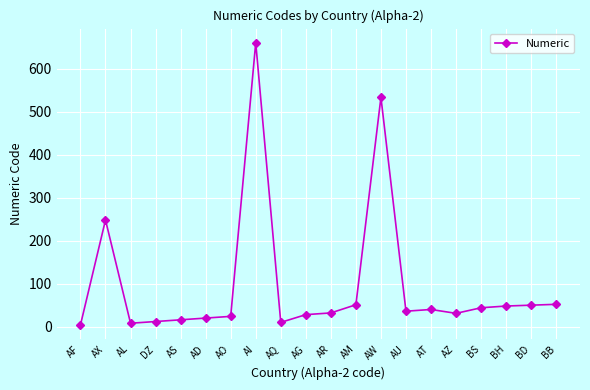

At which category does the data reach its first local peak?

AX